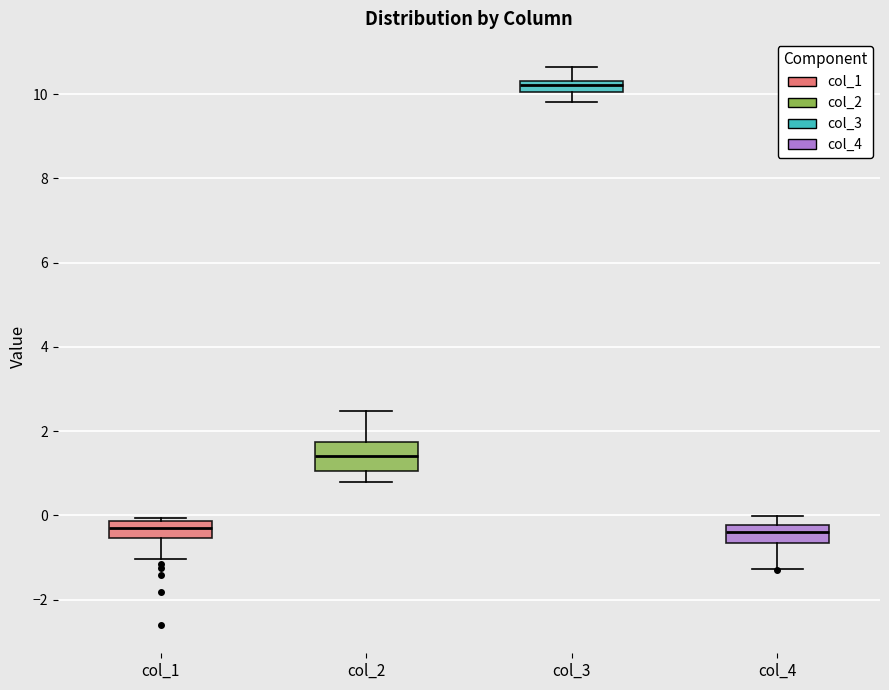

Where does the median line of the box for col_4 sit on the y-axis? The values are not printed on the chart, so give them approximately, as read against the axis.

-0.4